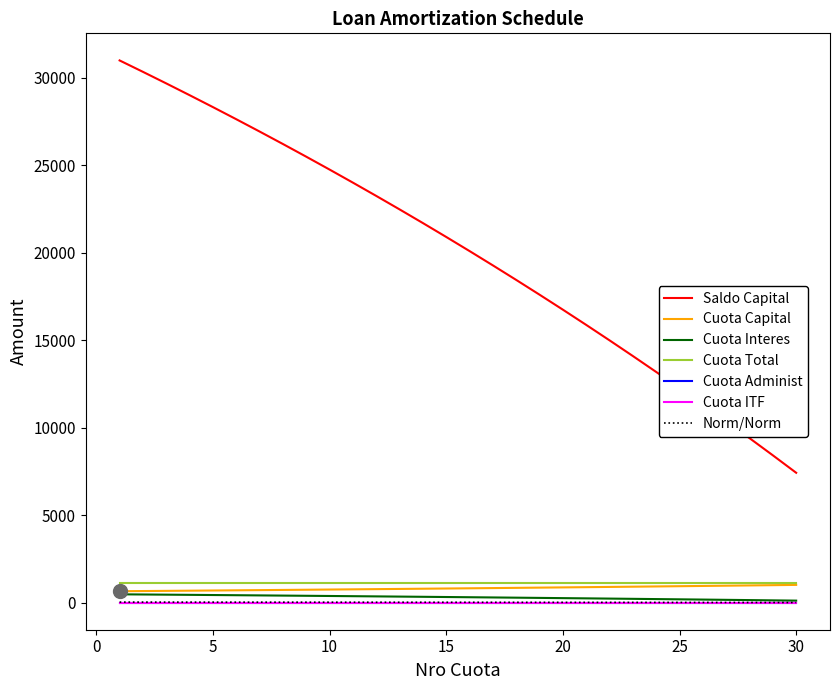

How many categories are shown in the chart?

30